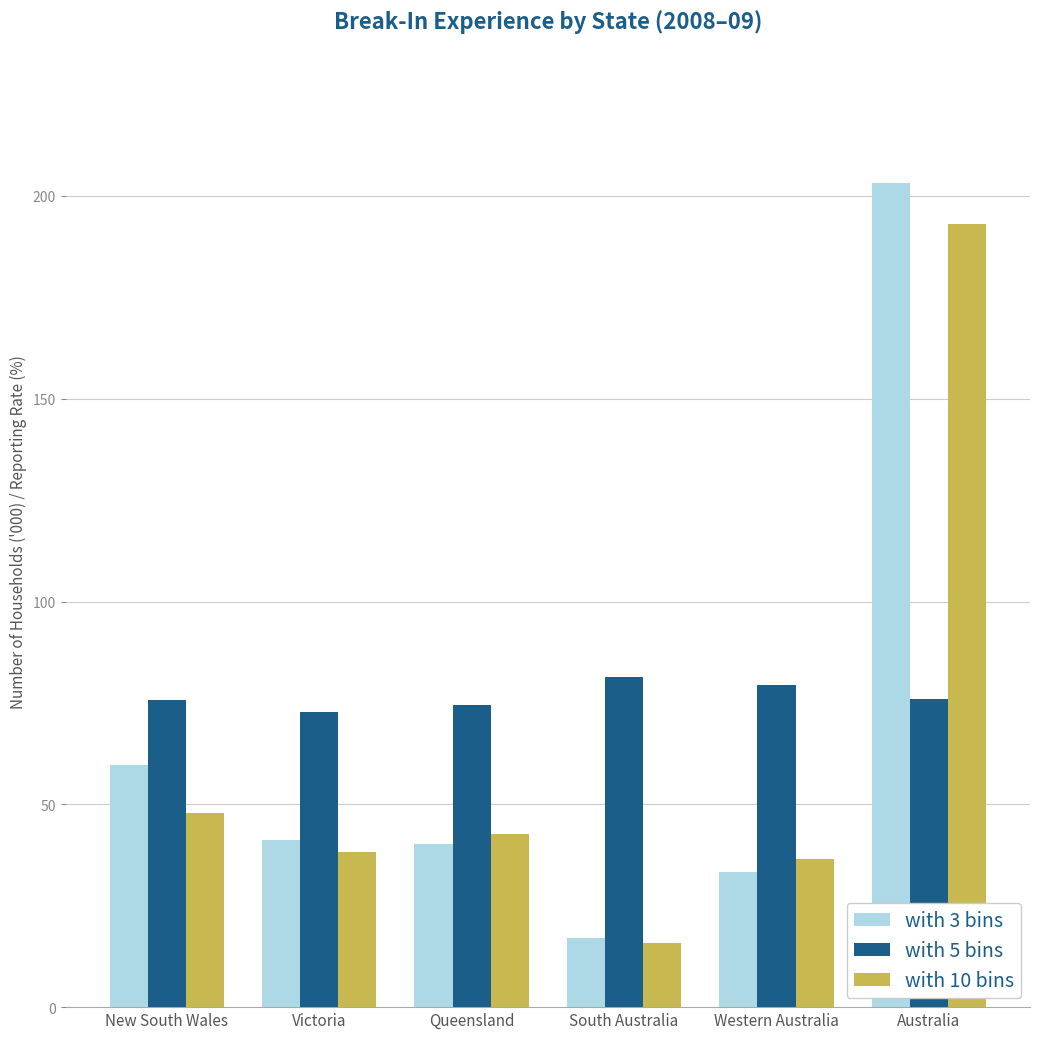

What is the difference between the maximum and minimum values in the with 3 bins series?

186.0